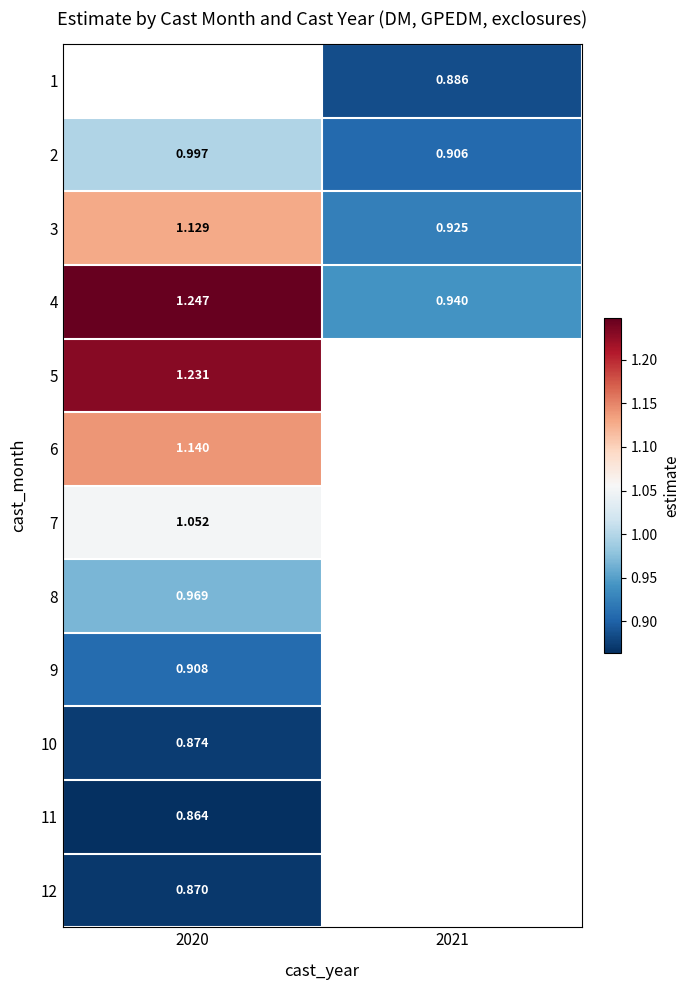

How many values in the 3 series exceed 1?

1